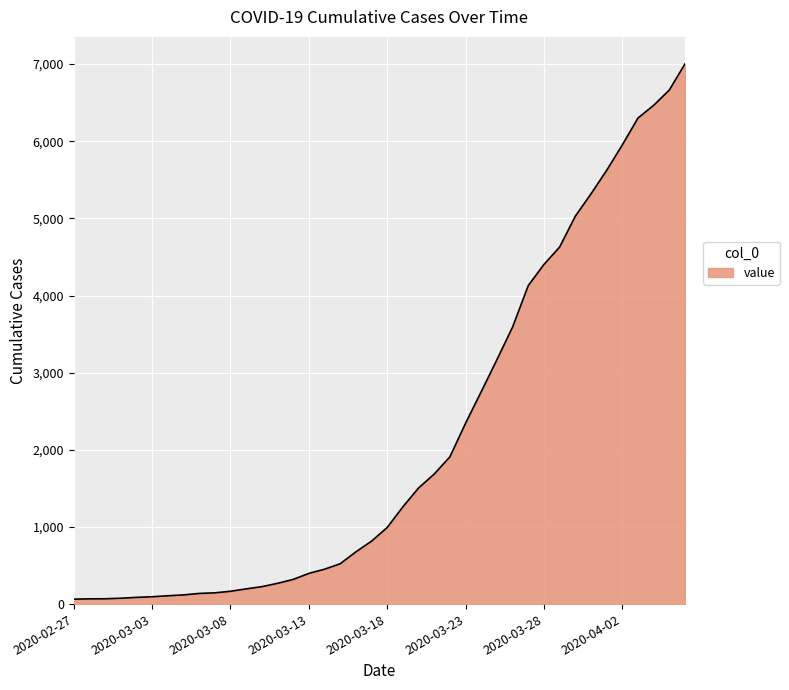

What is the maximum value shown in the chart?

7003